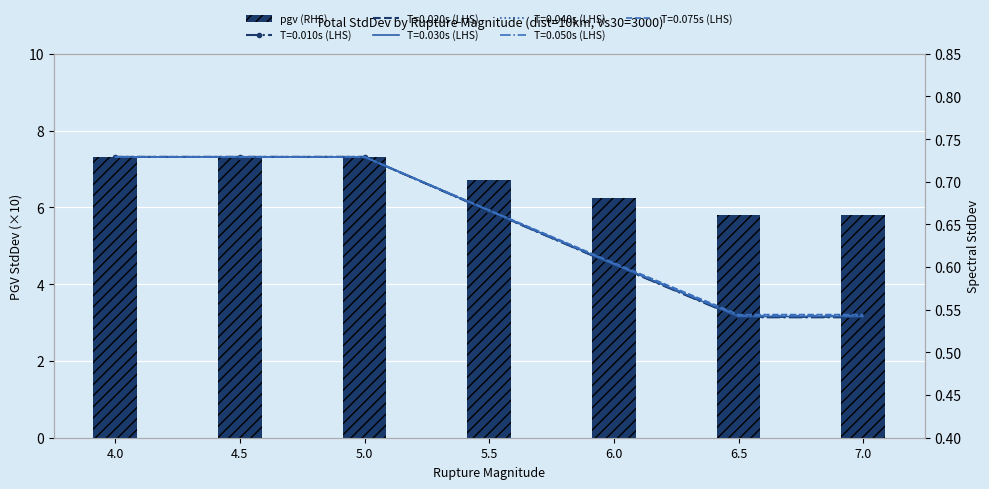

Which label corresponds to the smallest value in the chart?

6.5